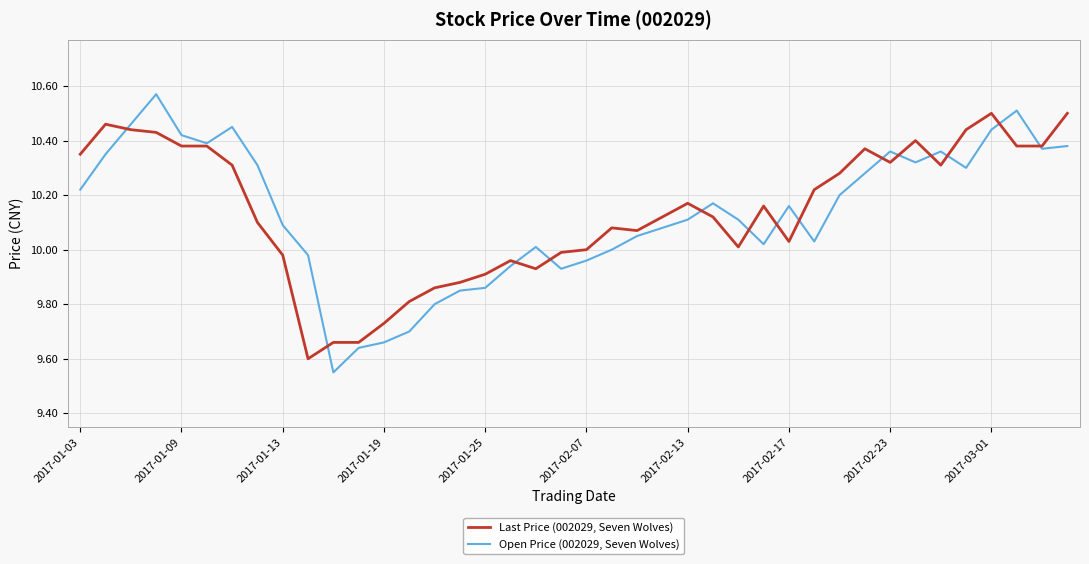

What is the difference between the maximum and minimum values in the Open Price (002029, Seven Wolves) series?

1.0